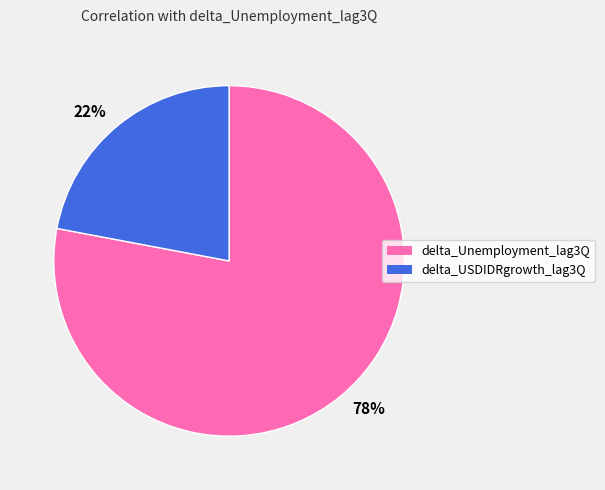

Rank the categories by value from lowest to highest.

delta_USDIDRgrowth_lag3Q, delta_Unemployment_lag3Q